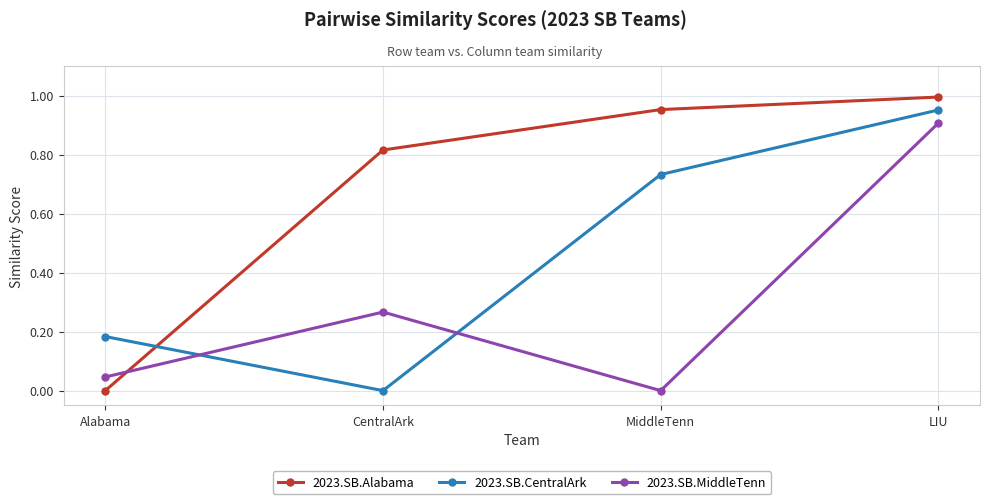

Between Alabama and LIU, which series saw the biggest shift?

2023.SB.Alabama